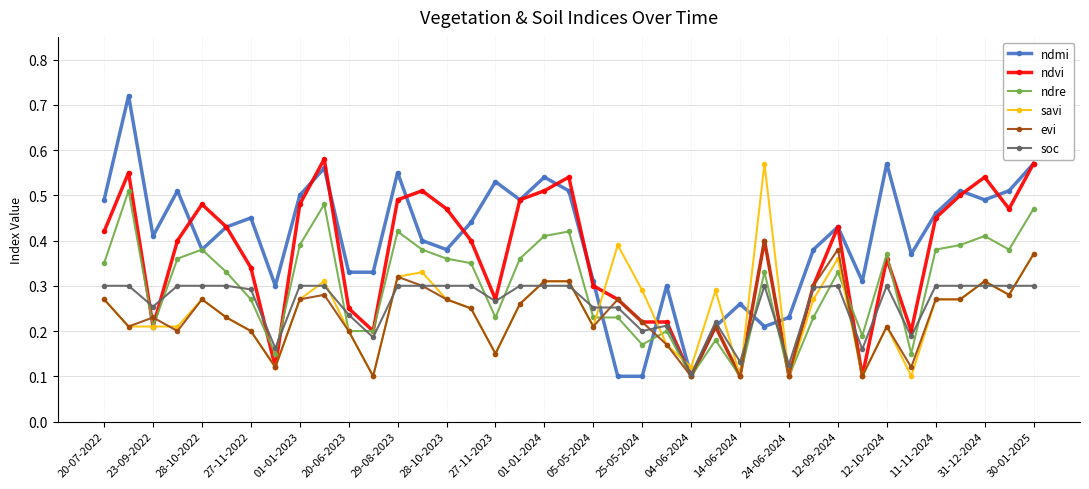

Count the number of data series in this chart.

6